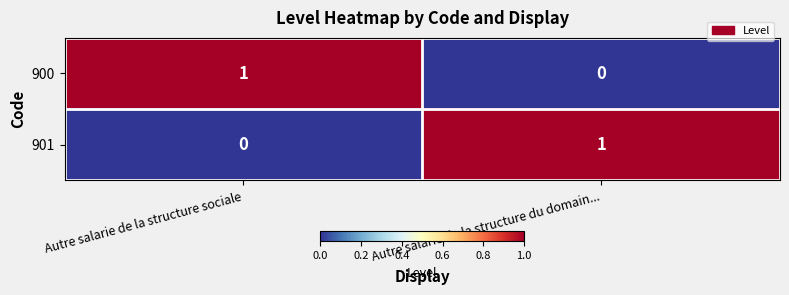

List the labels in order of 901 value, smallest first.

Autre salarie de la structure sociale, Autre salarie de la structure du domain...